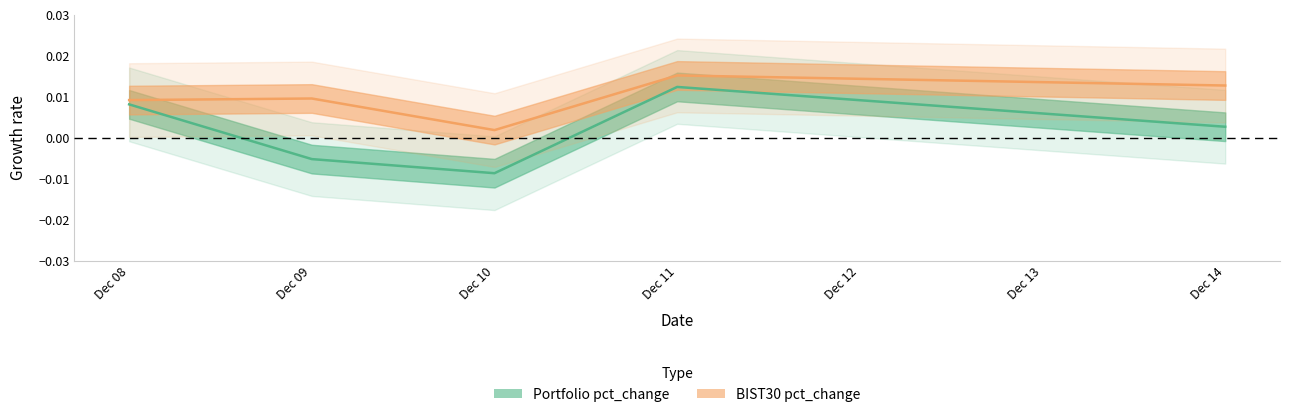

How many lines are shown in the chart?

2